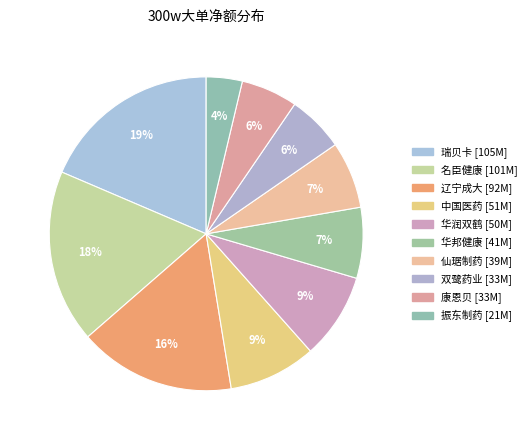

Count the number of slices in the pie.

10